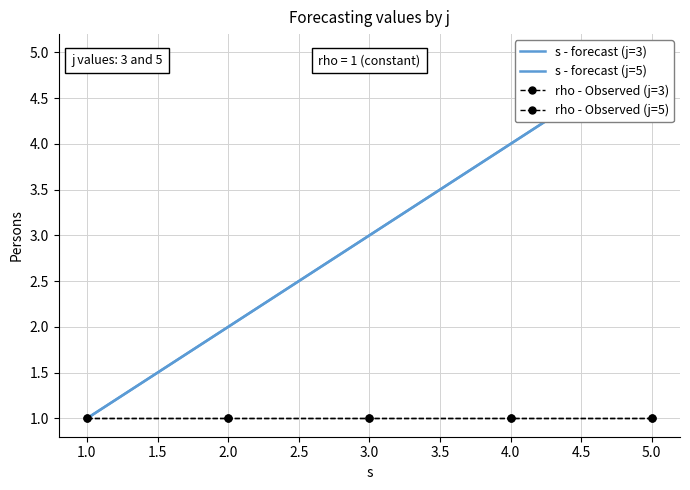

Count the number of data series in this chart.

4